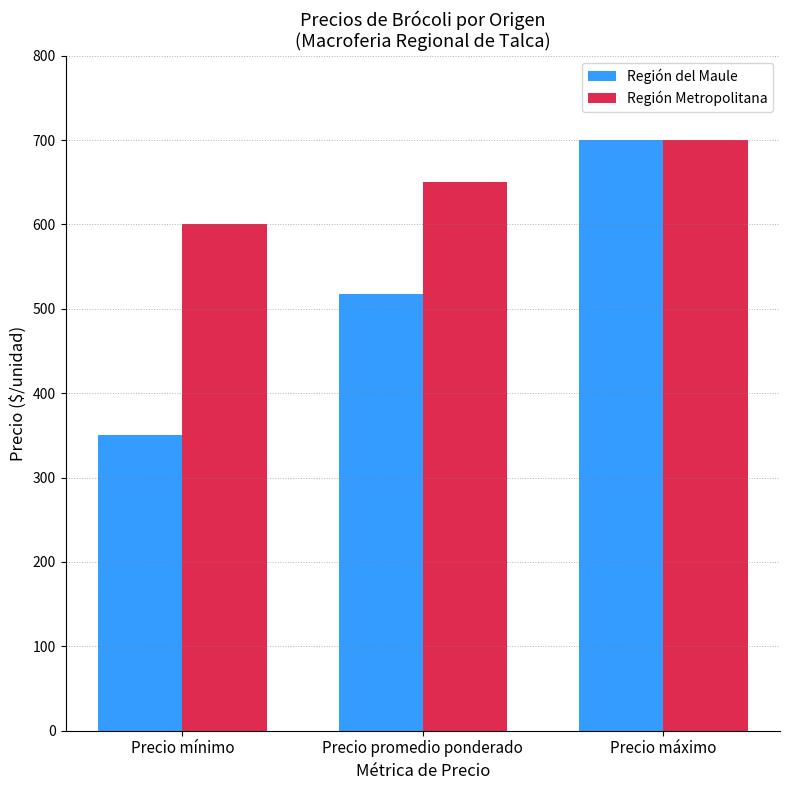

Reading left to right, extract all data points from this chart.

Región del Maule: Precio mínimo=350.0	Precio promedio ponderado=517.0	Precio máximo=700.0
Región Metropolitana: Precio mínimo=600.0	Precio promedio ponderado=650.0	Precio máximo=700.0